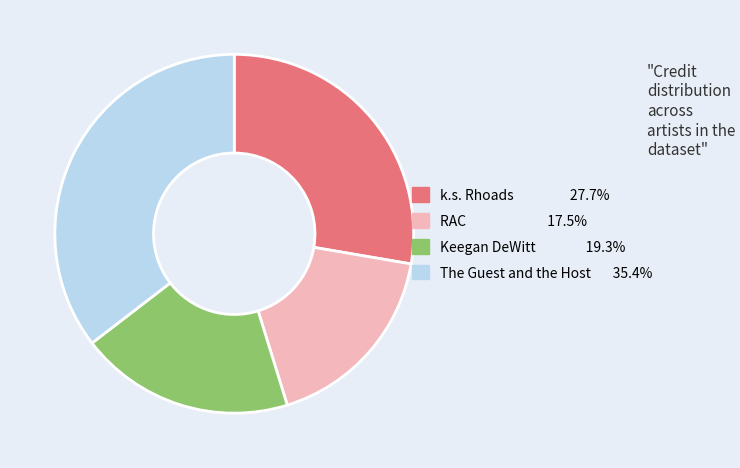

Is the sum of Keegan DeWitt and k.s. Rhoads greater than half?

No